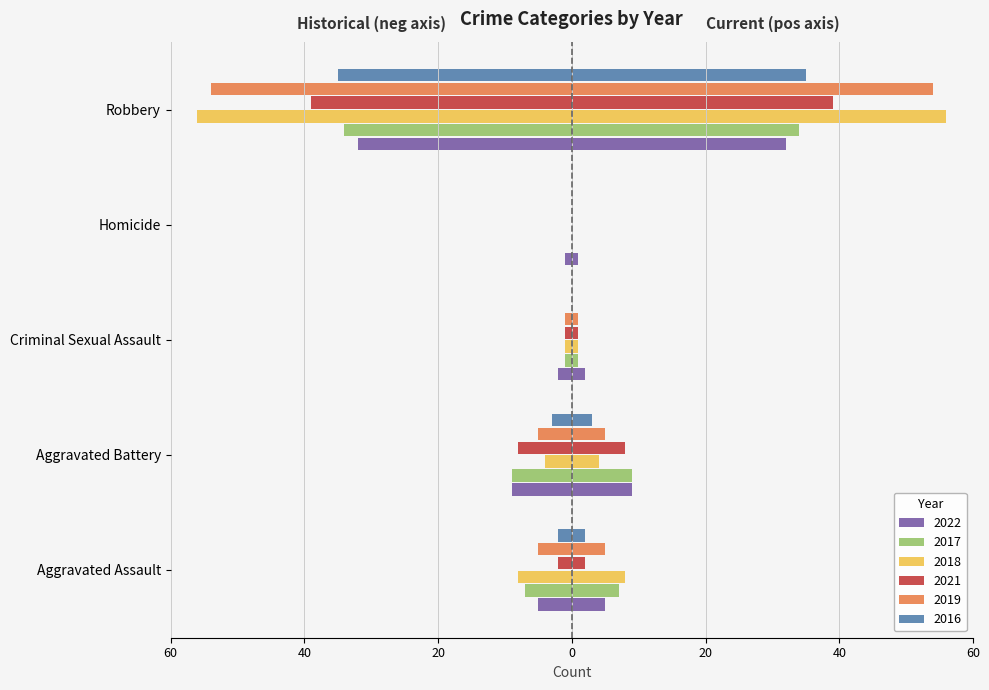

What is the total value across all series at Criminal Sexual Assault?

-6